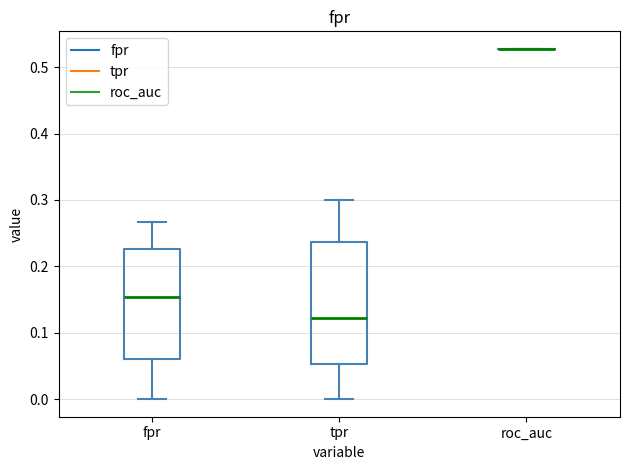

Which box is the tallest, from its lower edge to its upper edge?

tpr